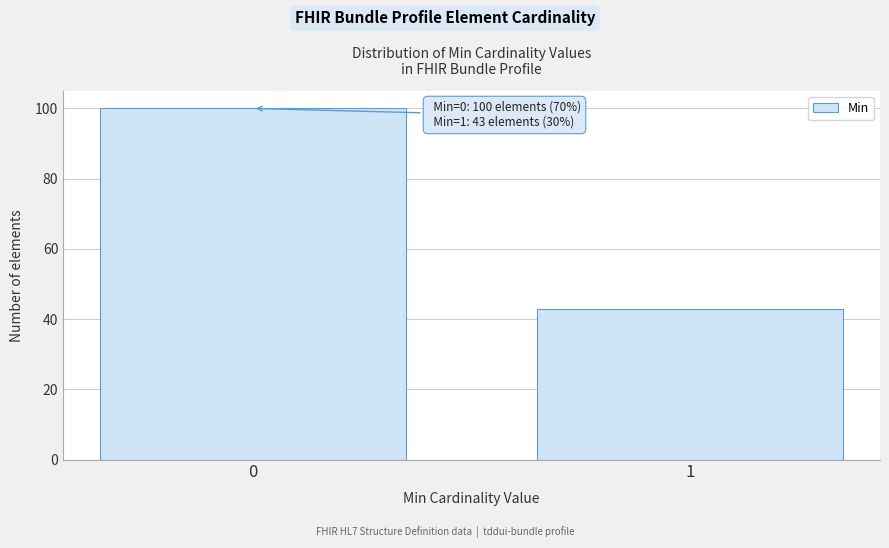

Reading left to right, extract all data points from this chart.

100	43